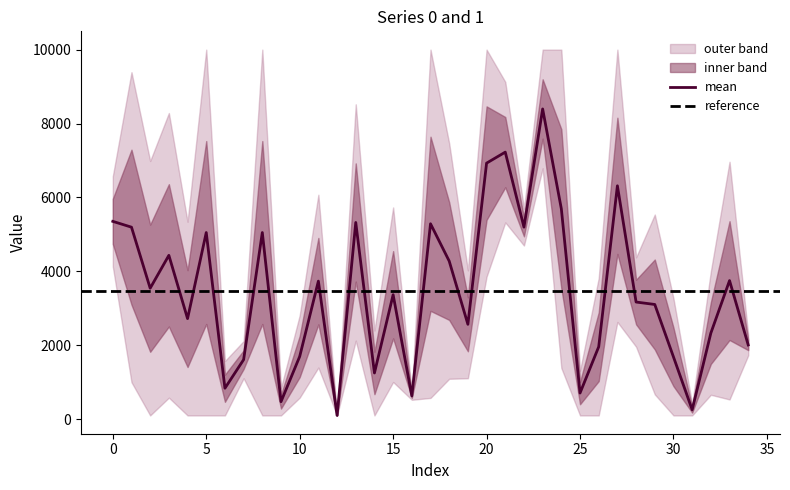

What is the value of the 0 point at the 28th from the left?

10000.0